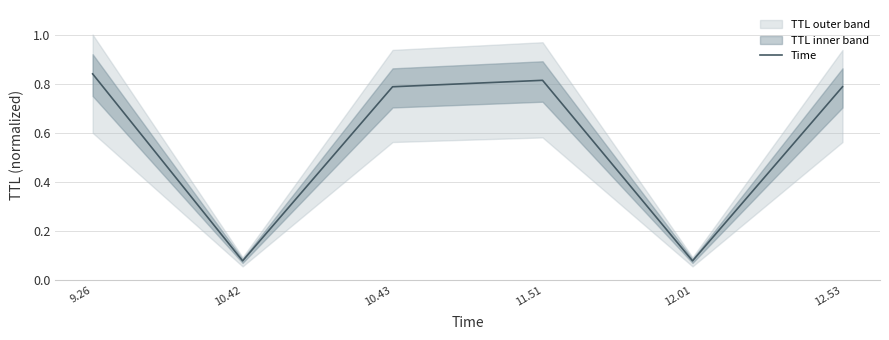

Is this an area chart (filled region under the line)?

No